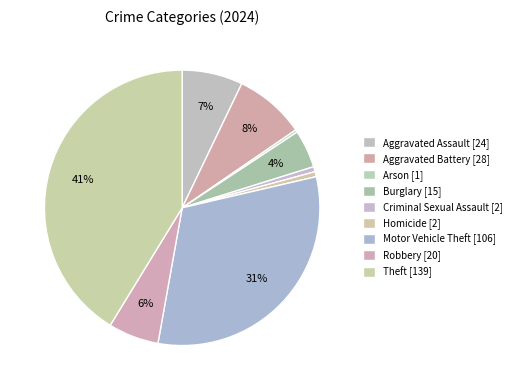

How many segments does this pie chart have?

9